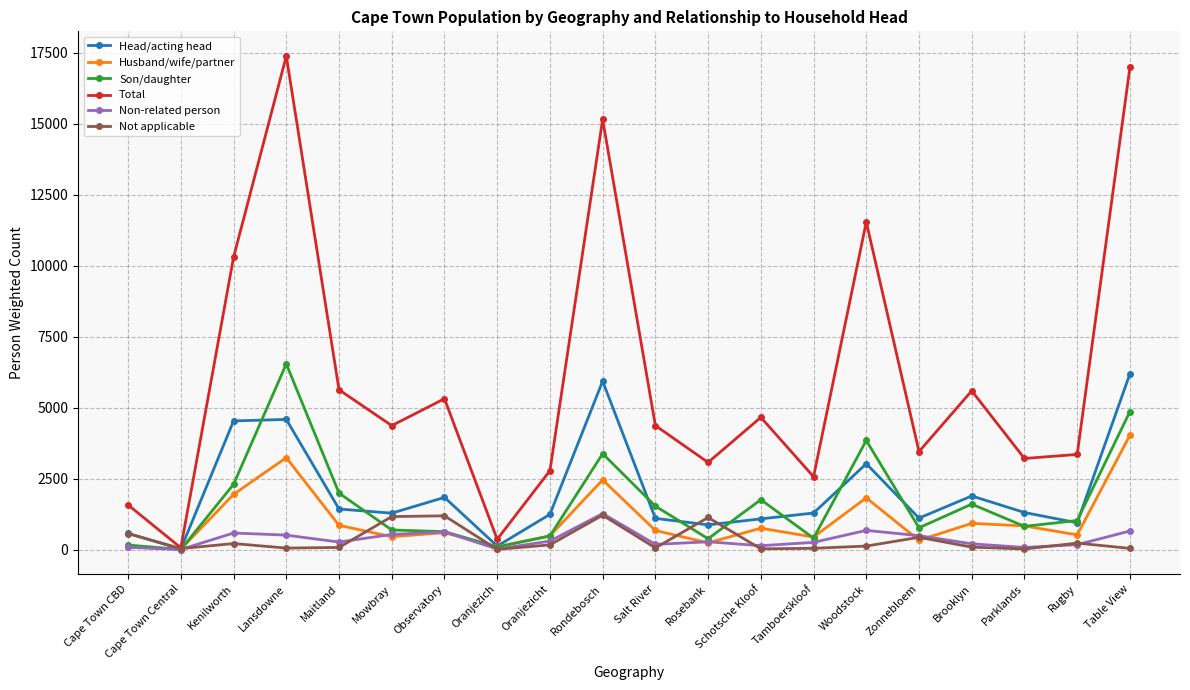

What is the highest value of the Head/acting head series?

6192.2